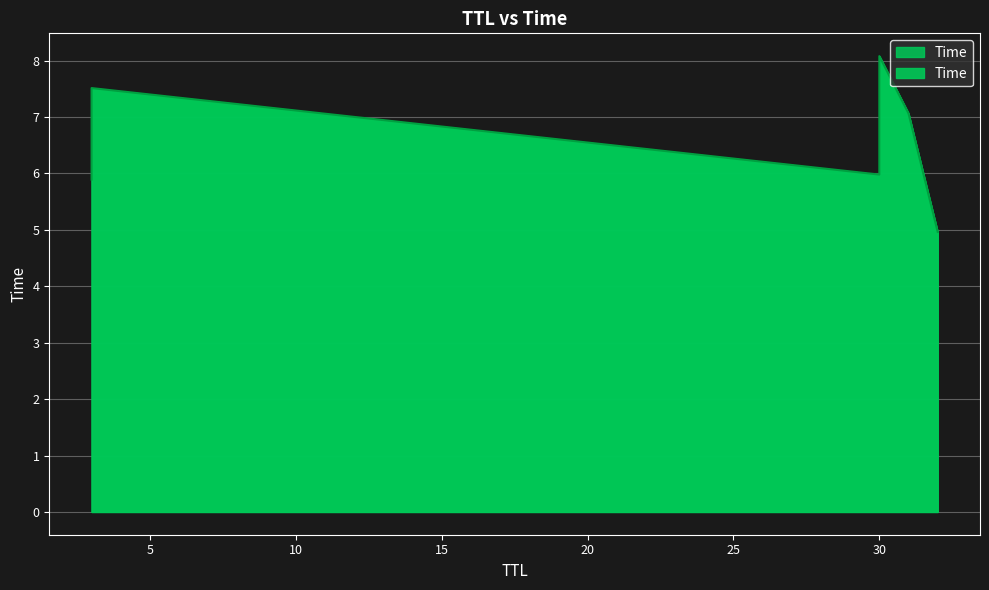

What is the label of the 4th point from the left?

31